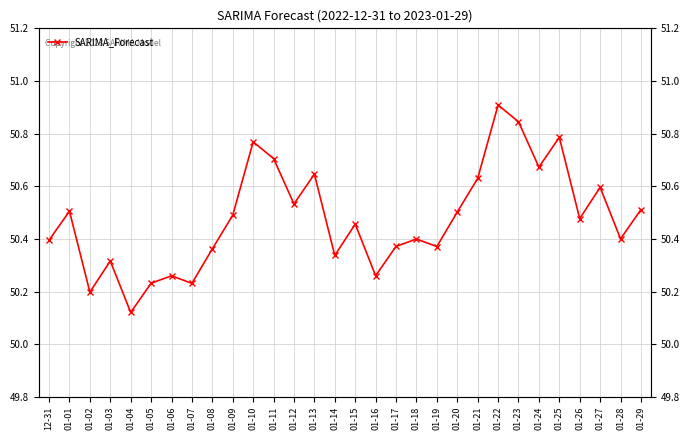

Reading left to right, extract all data points from this chart.

12-31=50.4	01-01=50.5	01-02=50.2	01-03=50.3	01-04=50.1	01-05=50.2	01-06=50.3	01-07=50.2	01-08=50.4	01-09=50.5	01-10=50.8	01-11=50.7	01-12=50.5	01-13=50.6	01-14=50.3	01-15=50.5	01-16=50.3	01-17=50.4	01-18=50.4	01-19=50.4	01-20=50.5	01-21=50.6	01-22=50.9	01-23=50.8	01-24=50.7	01-25=50.8	01-26=50.5	01-27=50.6	01-28=50.4	01-29=50.5